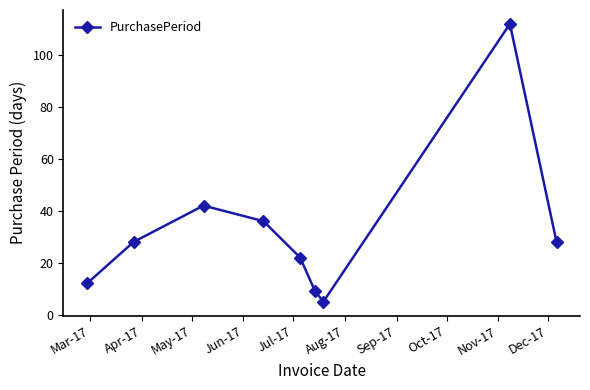

What is the difference between the second highest and minimum values?

37